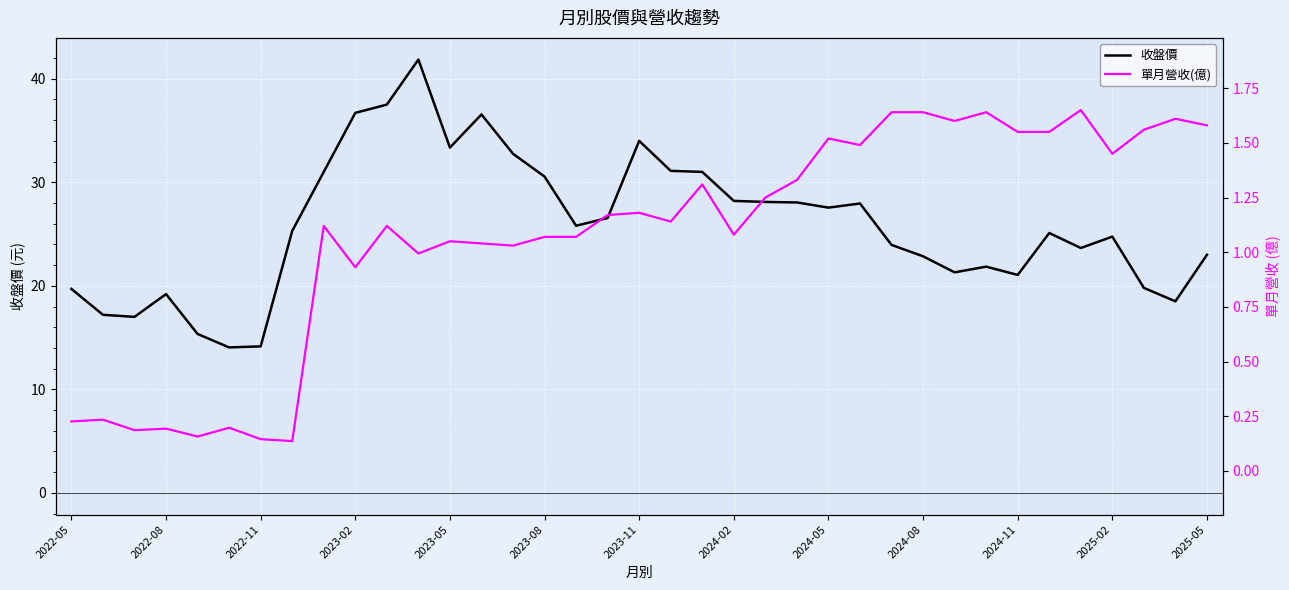

Rank the series by their average value, from lowest to highest.

單月營收(億), 收盤價